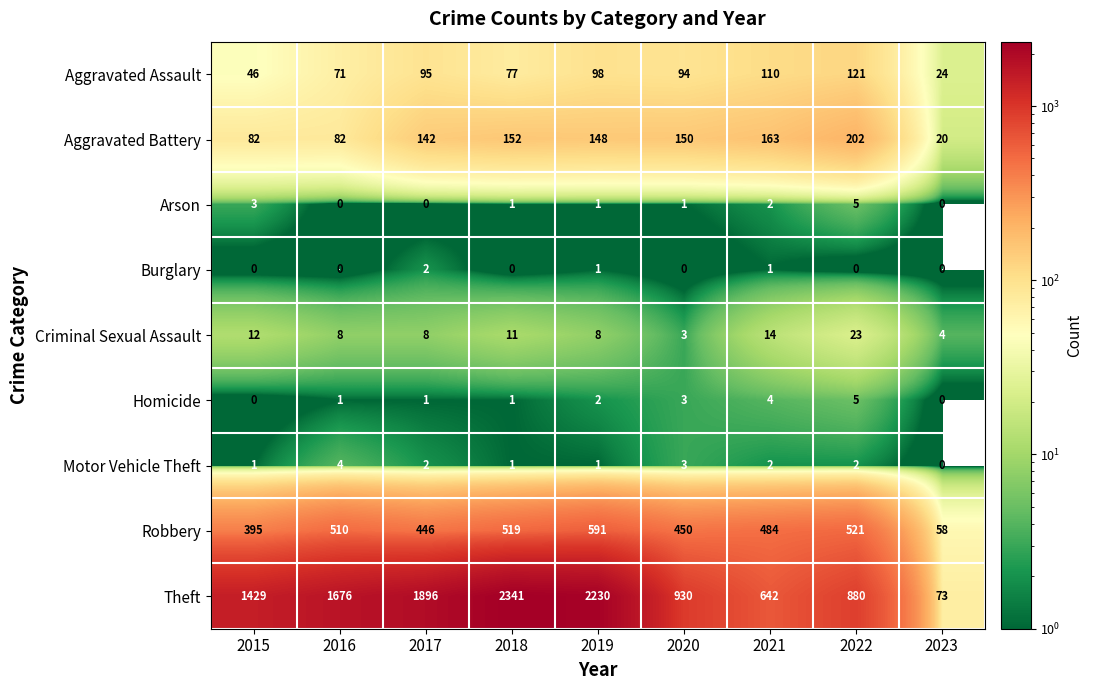

Which category has the highest value in the Burglary series?

2017